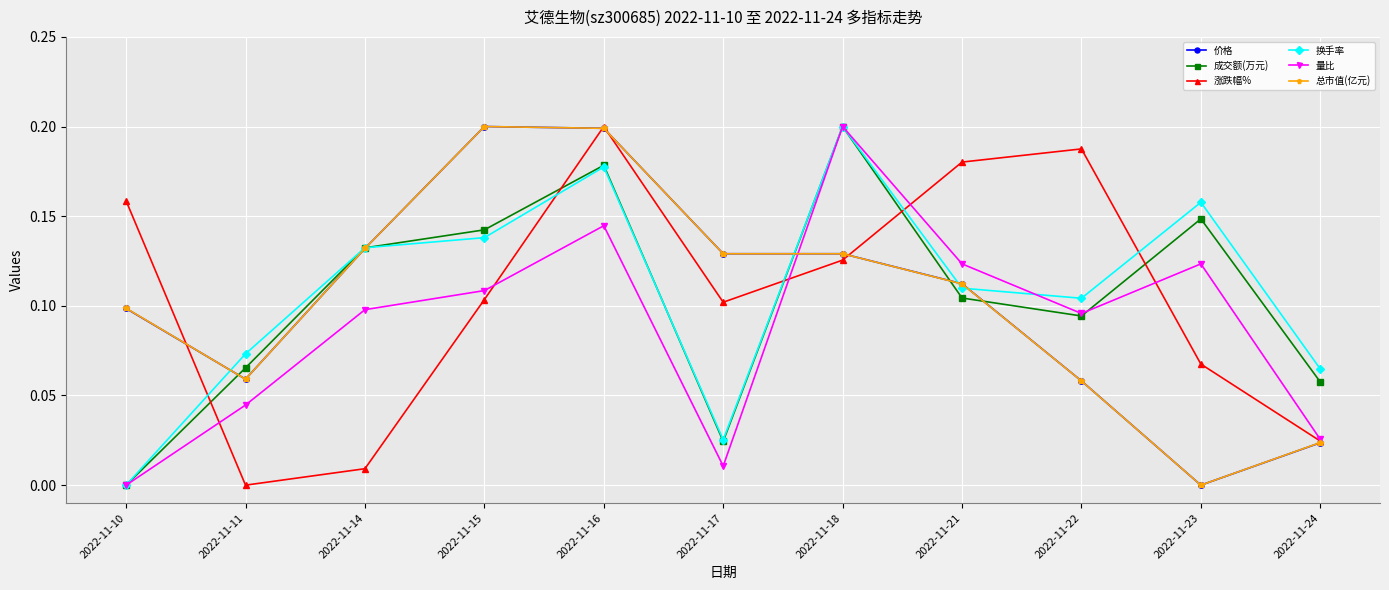

Which category has the lowest value in the 价格 series?

2022-11-23